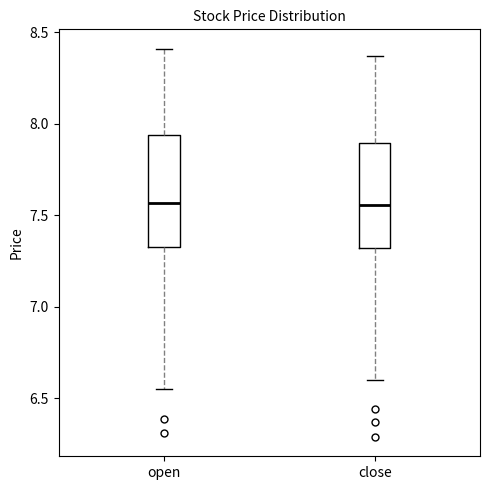

Reading left to right, read every box against the y-axis: the position of its median line, the range the box covers, and the ends of its whiskers. The values are not printed on the chart, so give them approximately, as read against the axis.

open: median 7.55, box 7.35 to 7.95, whiskers 6.55 to 8.40
close: median 7.55, box 7.30 to 7.90, whiskers 6.60 to 8.35